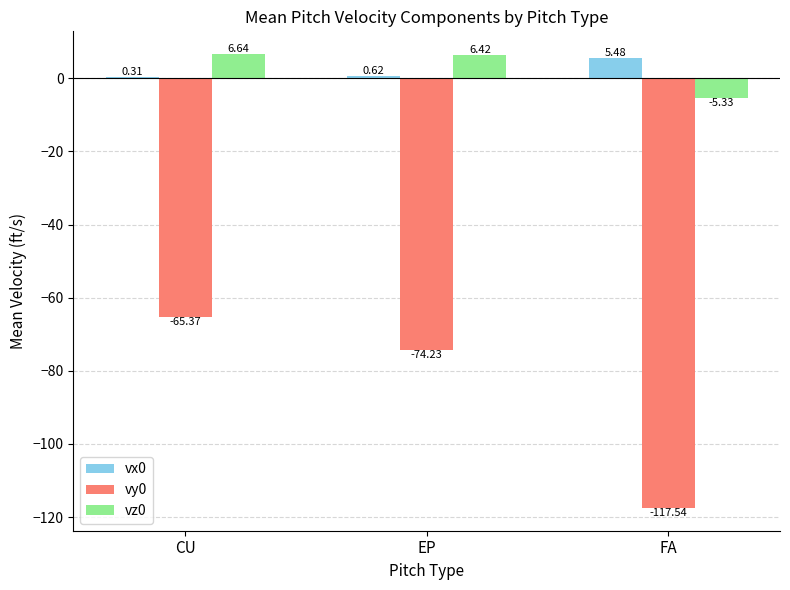

At which label does vz0 first exceed 6?

CU